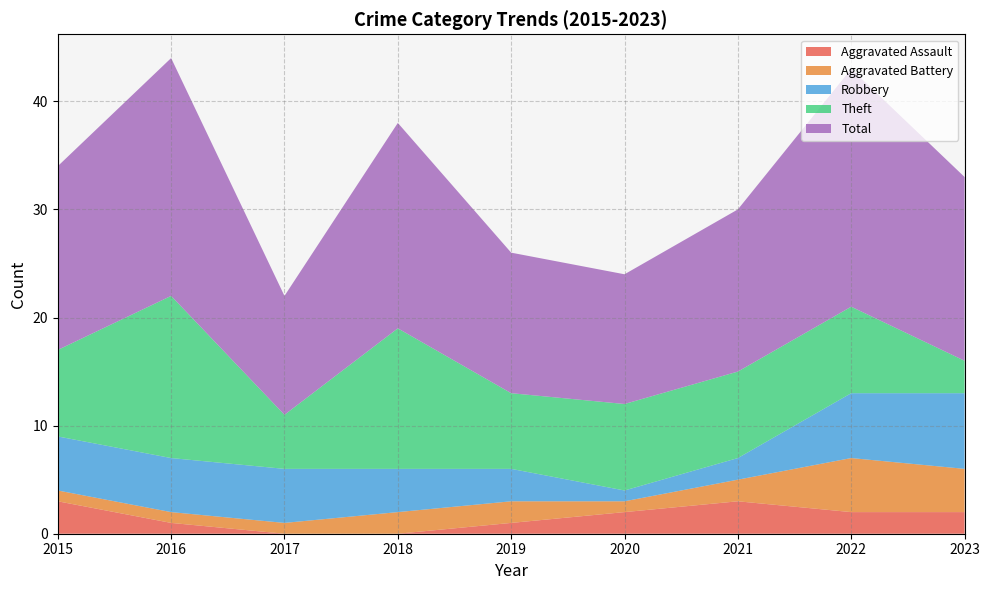

Reading left to right, extract all data points from this chart.

Aggravated Assault: 3	1	0	0	1	2	3	2	2
Aggravated Battery: 1	1	1	2	2	1	2	5	4
Robbery: 5	5	5	4	3	1	2	6	7
Theft: 8	15	5	13	7	8	8	8	3
Total: 17	22	11	19	13	12	15	22	17